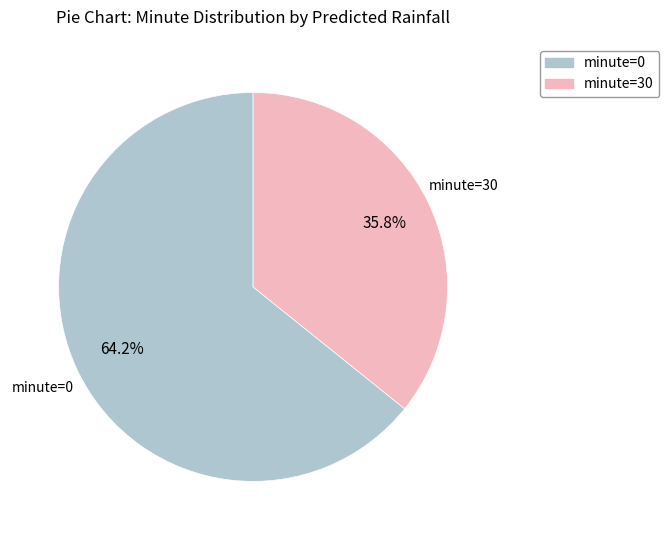

Rank the categories by value from highest to lowest.

minute=0, minute=30